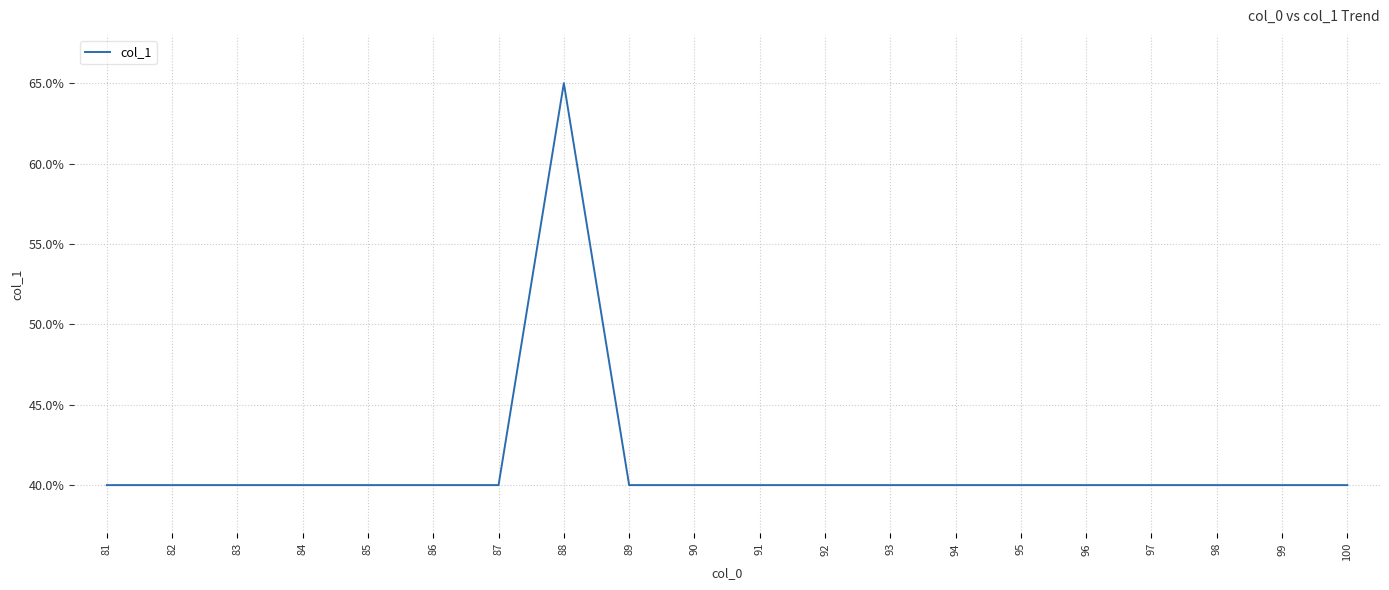

Does the chart display data point markers on the line(s)?

No